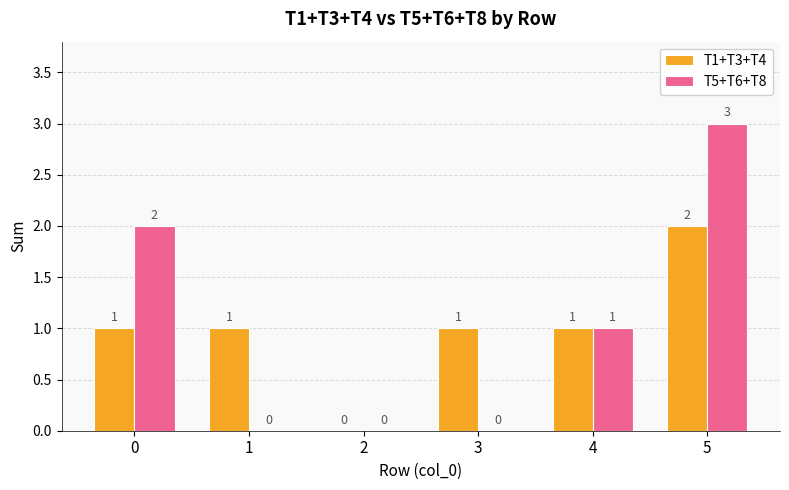

Reading left to right, what are all the values shown in this chart?

T1+T3+T4: 1	1	0	1	1	2
T5+T6+T8: 2	0	0	0	1	3